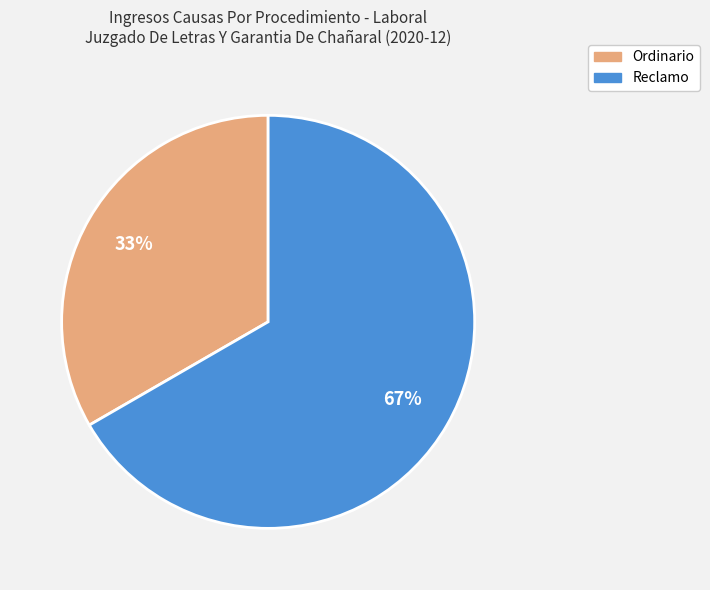

How many segments does this pie chart have?

2